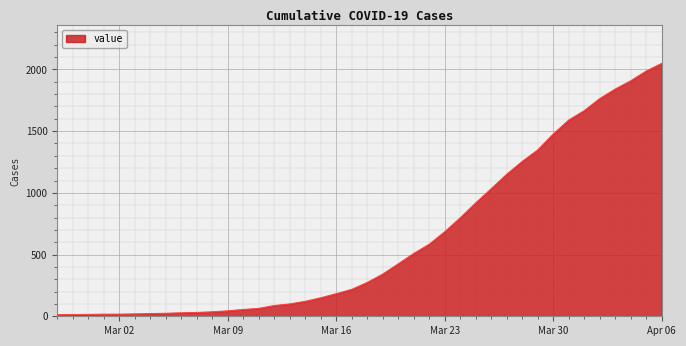

What is the maximum value shown in the chart?

2049